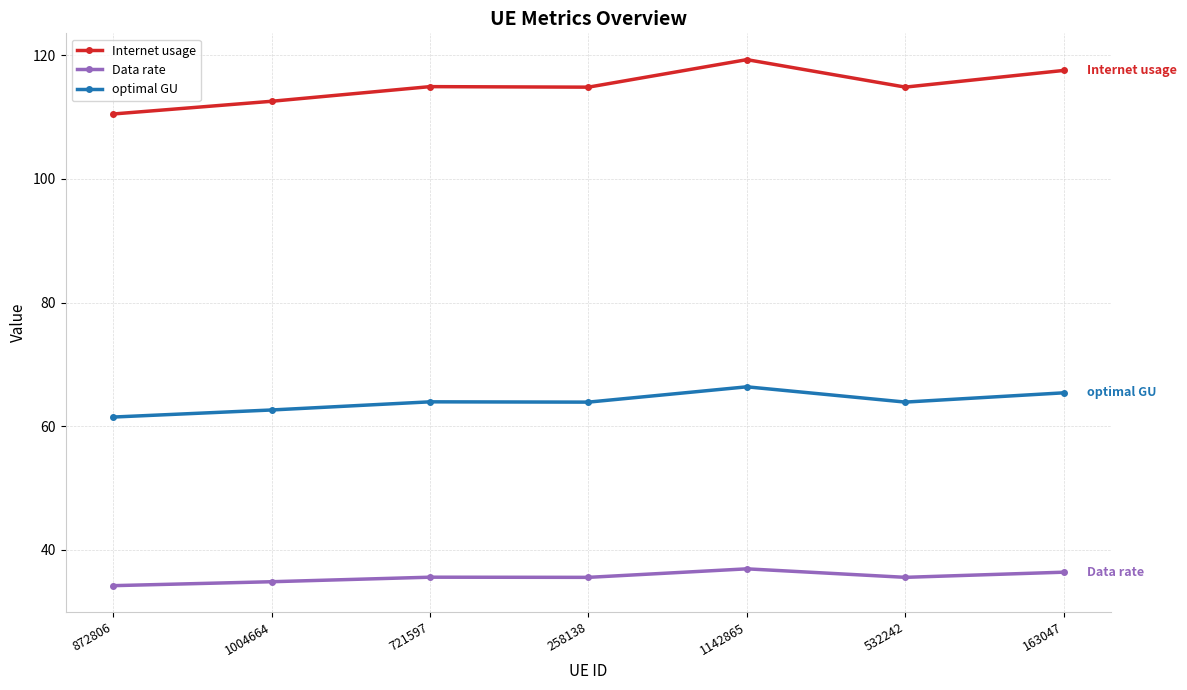

What position from the left is 163047?

7